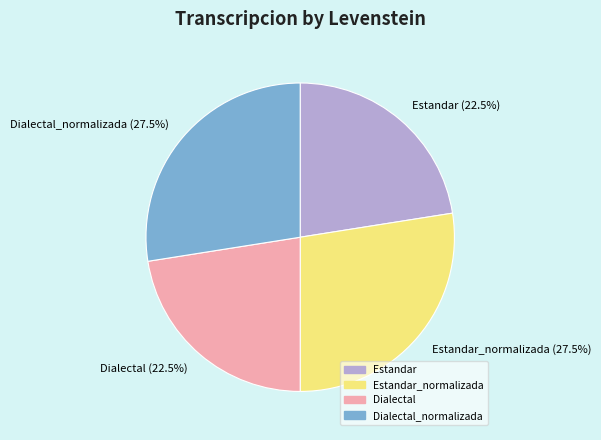

Combined, do Dialectal and Estandar account for over 50%?

No